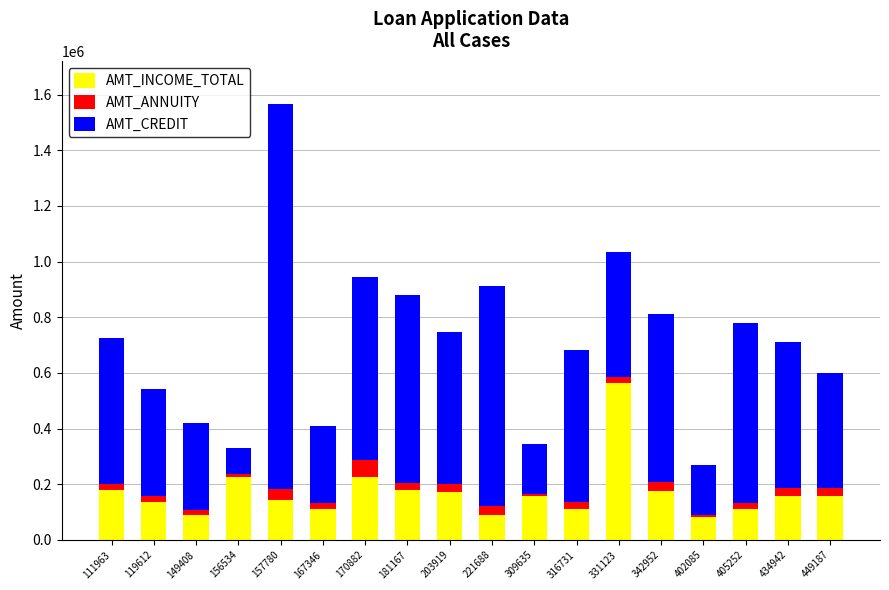

Does the chart contain stacked bars?

Yes